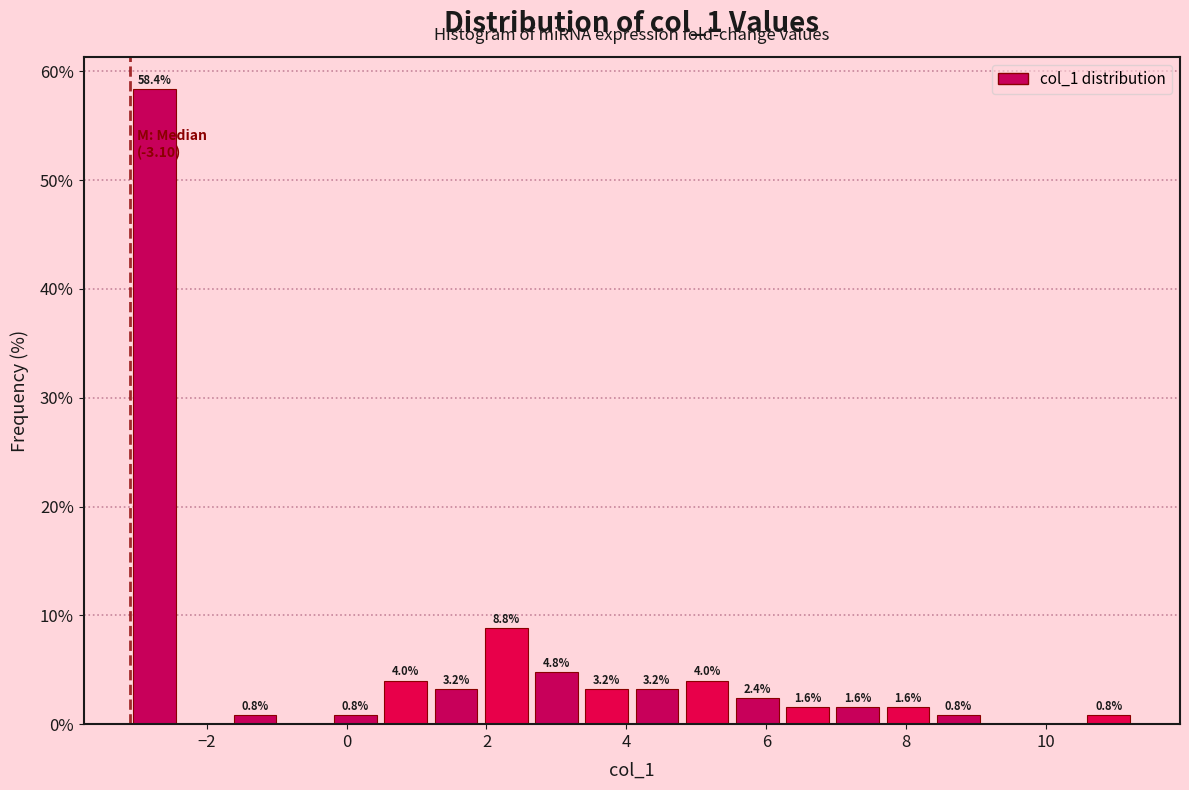

Around what value on the x-axis is the tallest bar? Give the approximate position of its centre, as read against the axis.

-2.8